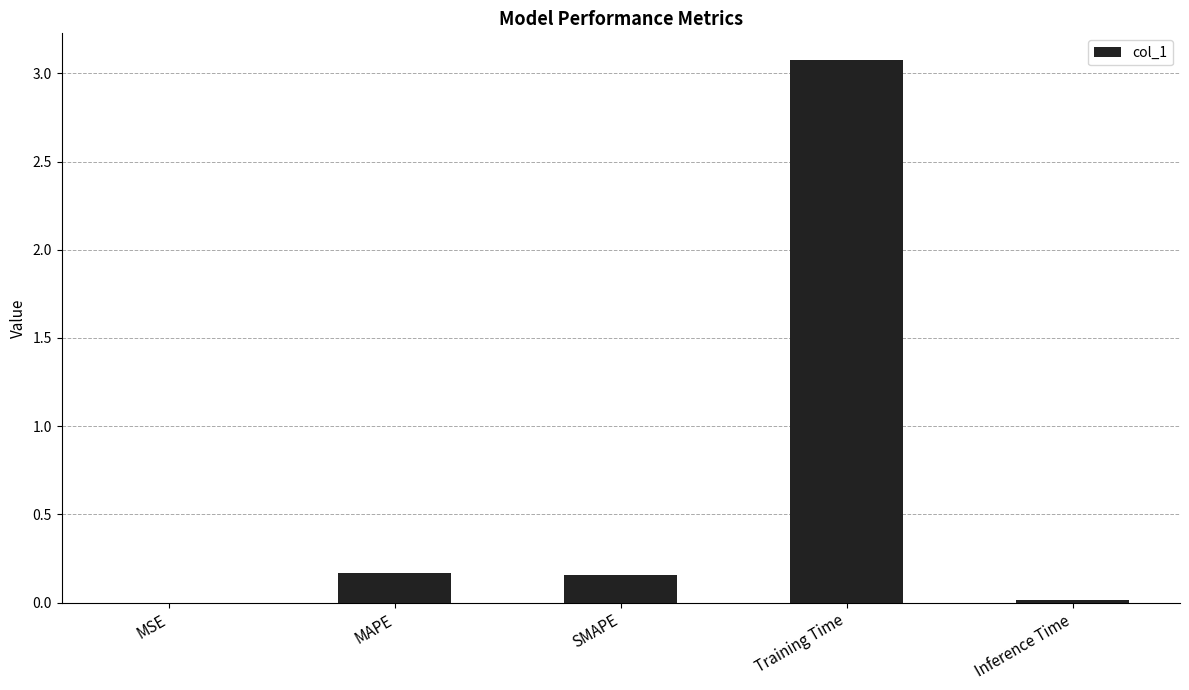

How many categories are shown in the chart?

5